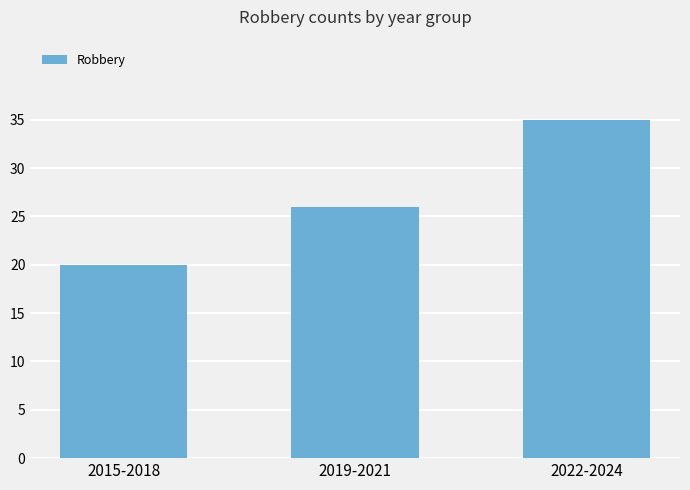

Reading left to right, transcribe all the data shown in this chart.

2015-2018=20	2019-2021=26	2022-2024=35